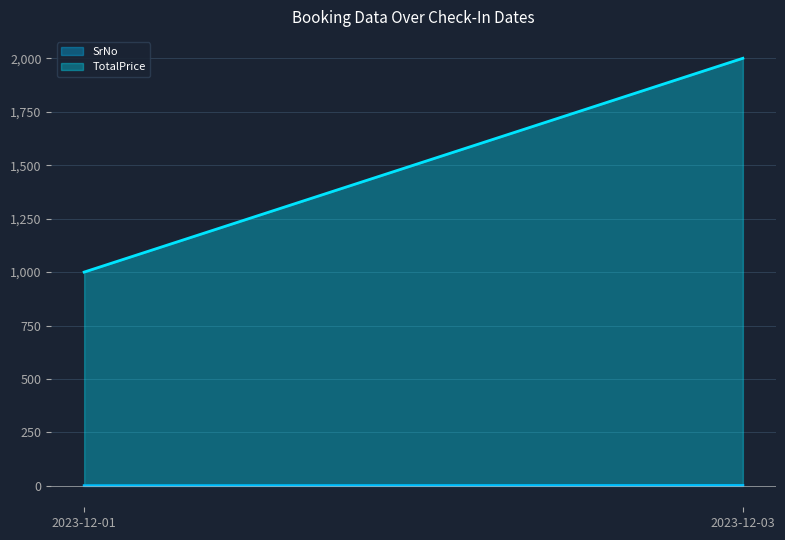

What is the difference between the highest and lowest values at 2023-12-03?

1998